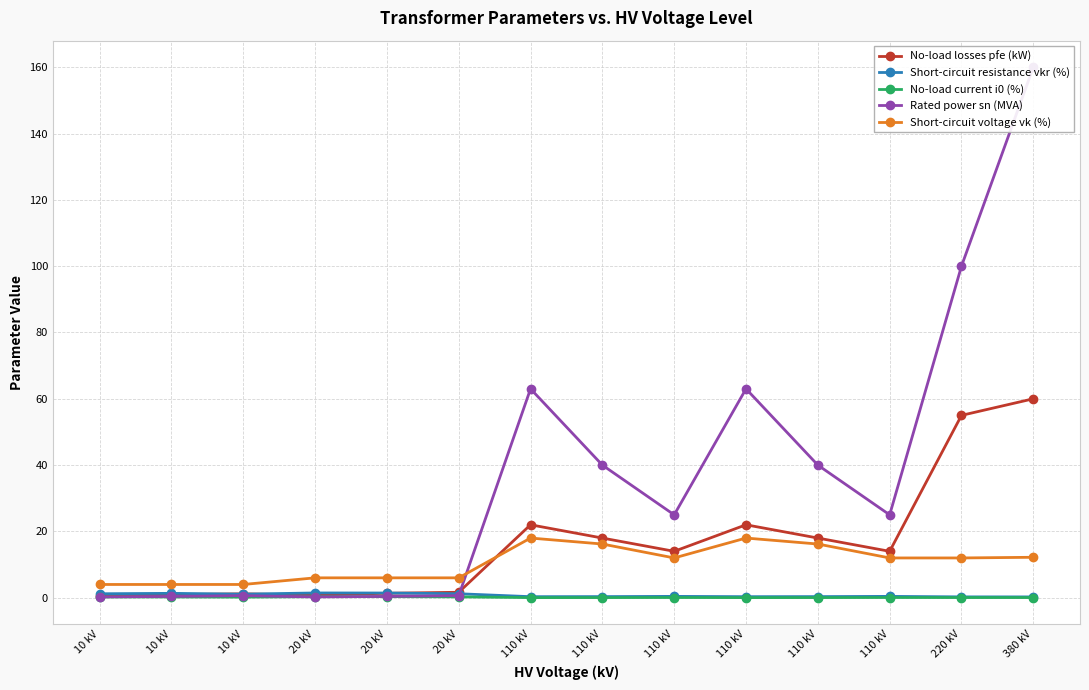

How many data points in Rated power sn (MVA) are less than 25?

6